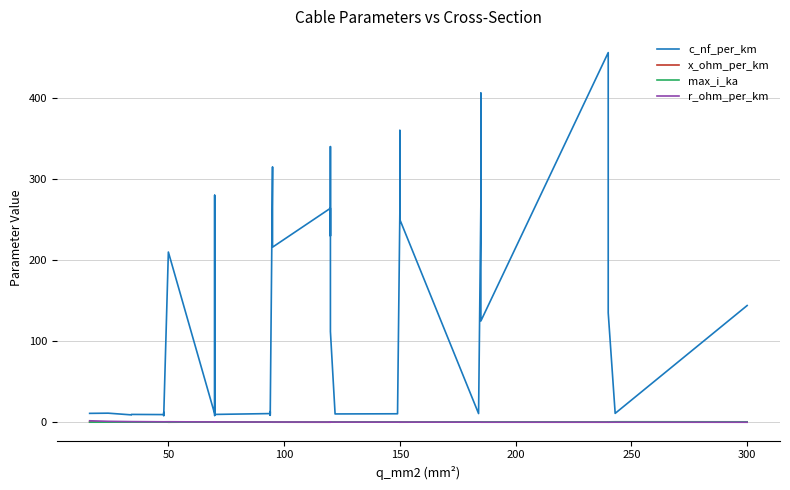

What is the difference between the second highest and minimum values in the c_nf_per_km series?

398.0